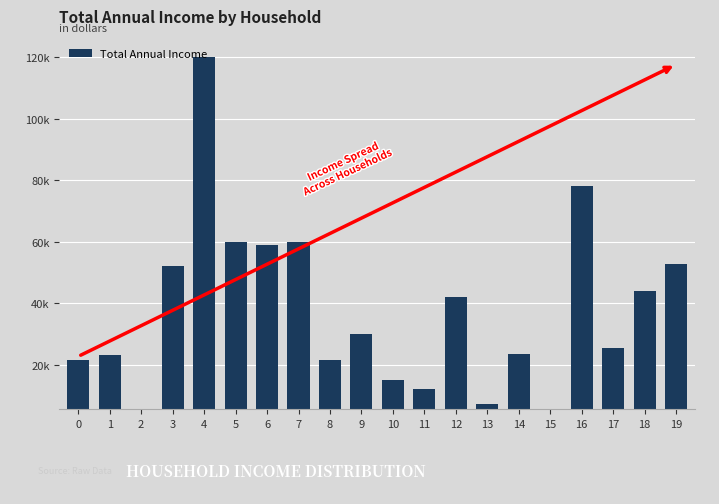

Where is the data nearest to the value 60000?

5